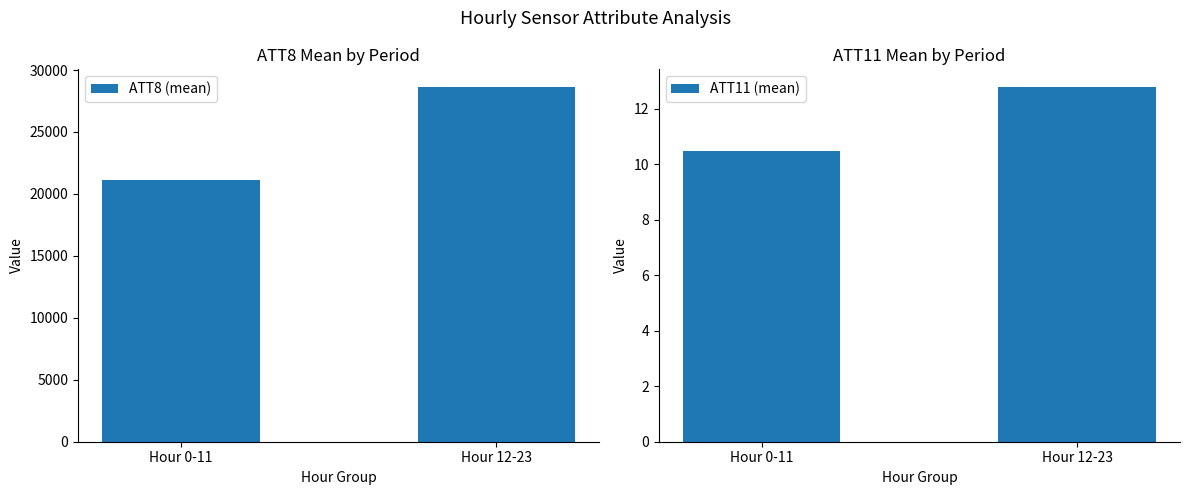

True or false: ATT8 (mean) has a value of 12989.6 at Hour 0-11.

False